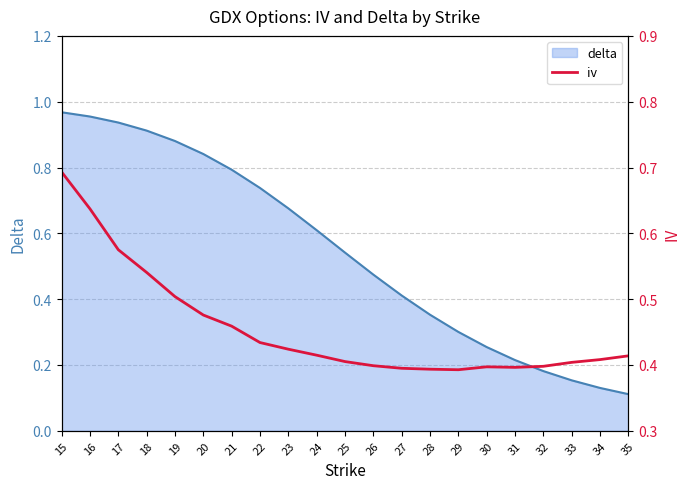

Is it true that delta equals 1.0 at 22?

False